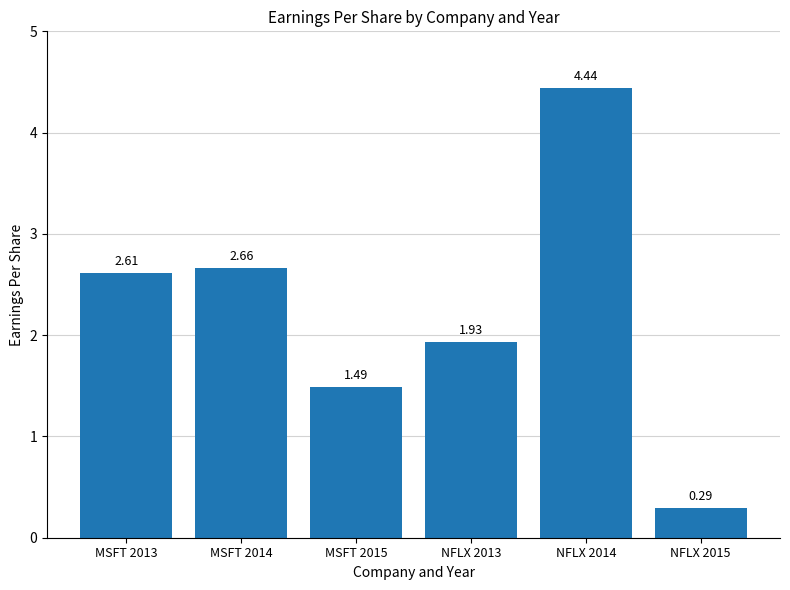

At which category does the chart reach its peak across all series?

NFLX 2014